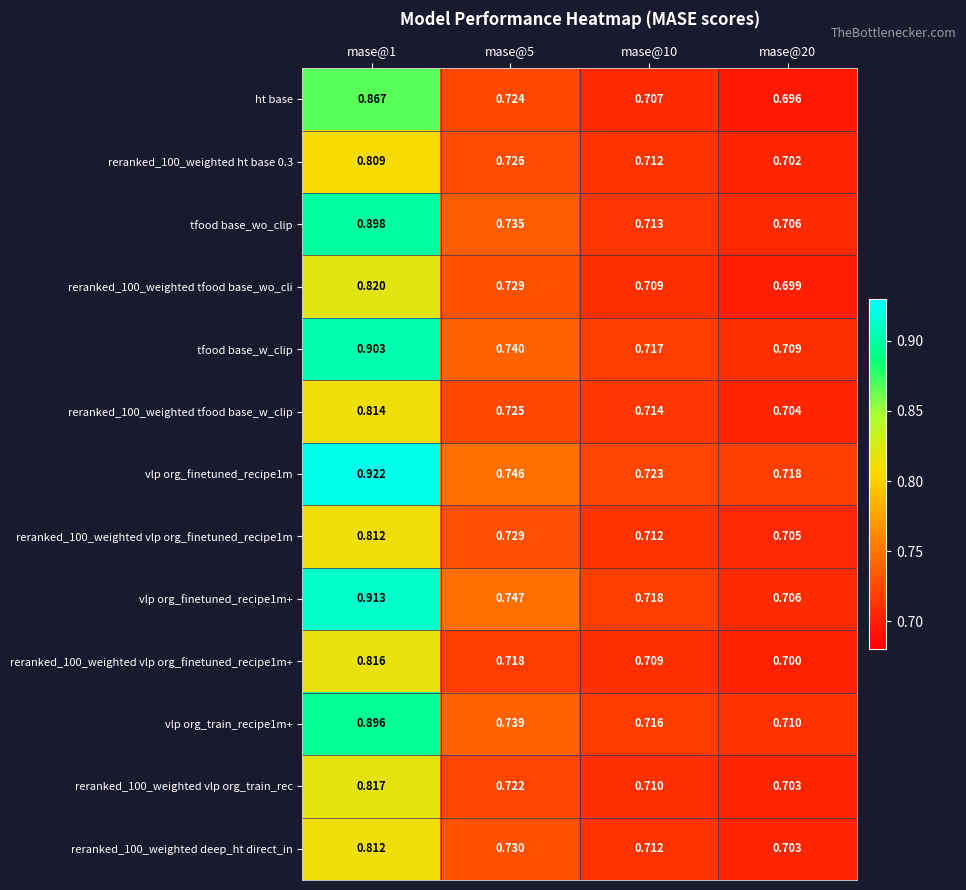

What is the spread (max minus min) of values at mase@1?

0.1